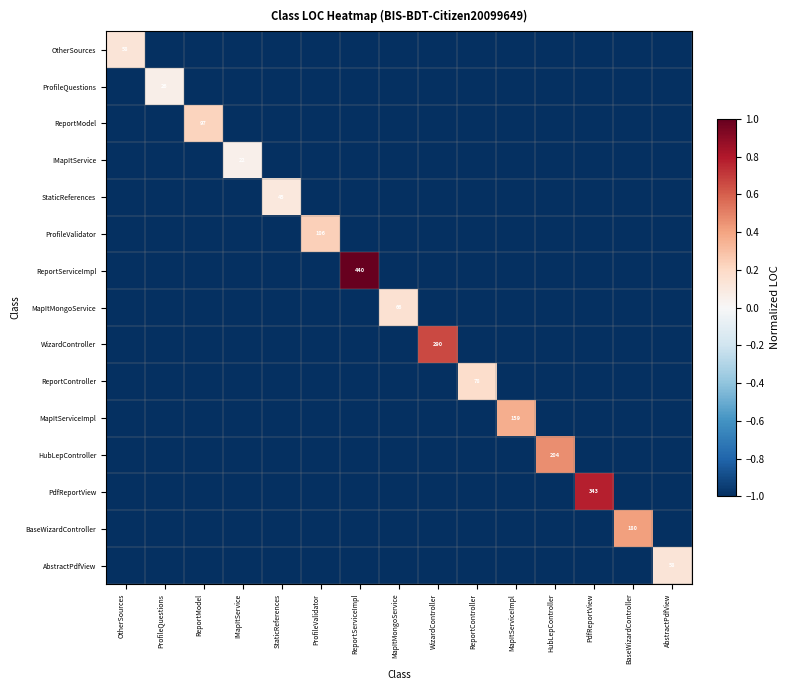

Which label corresponds to the smallest value in the chart?

ProfileQuestions